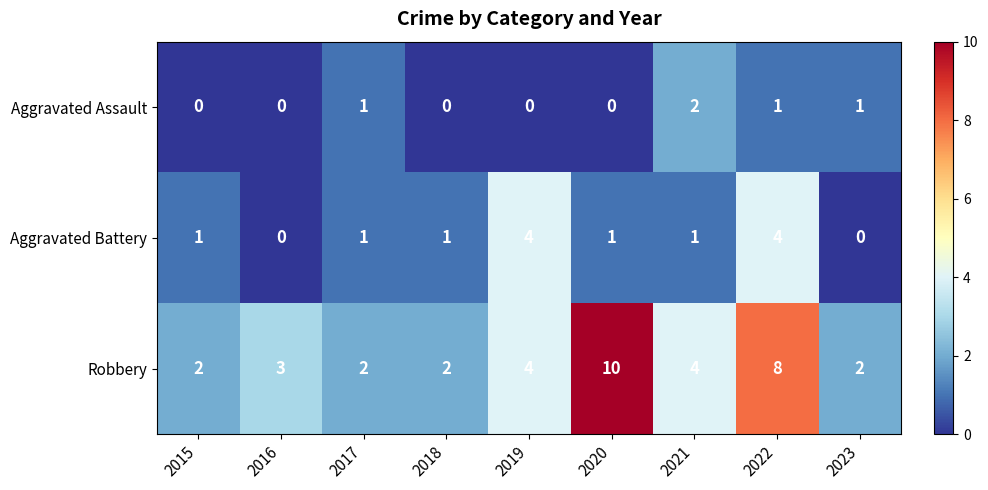

What is the difference between the maximum and minimum values in the Aggravated Battery series?

4